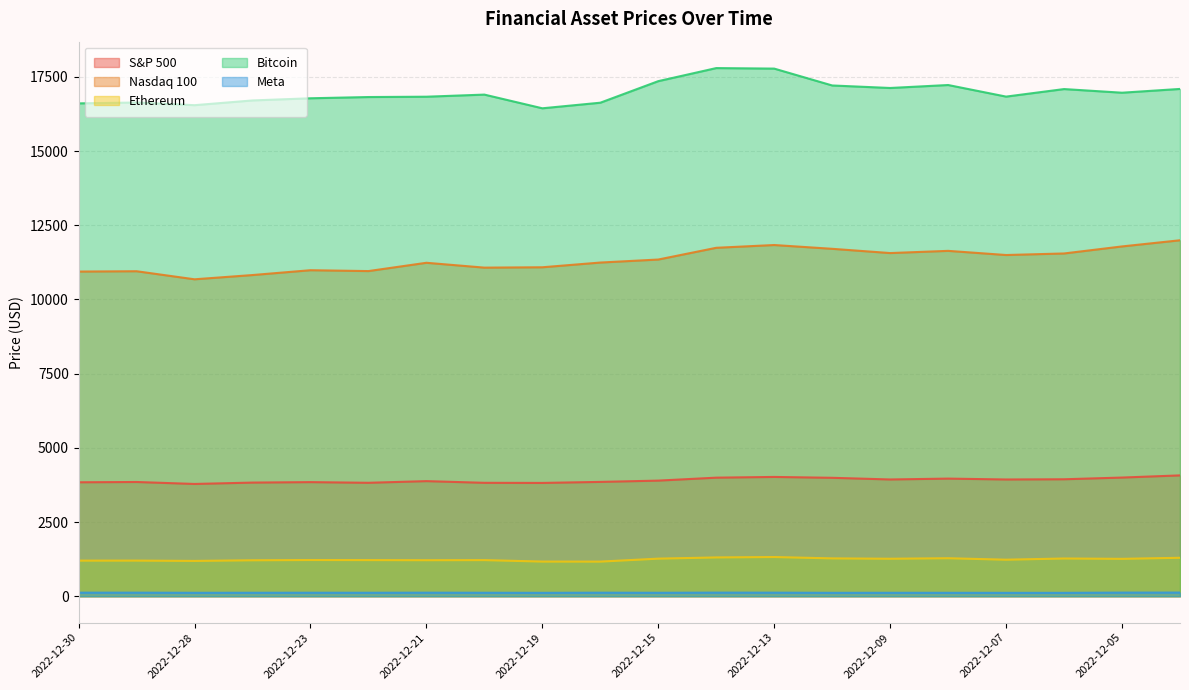

At which category does S&P 500 reach its first local peak?

2022-12-29